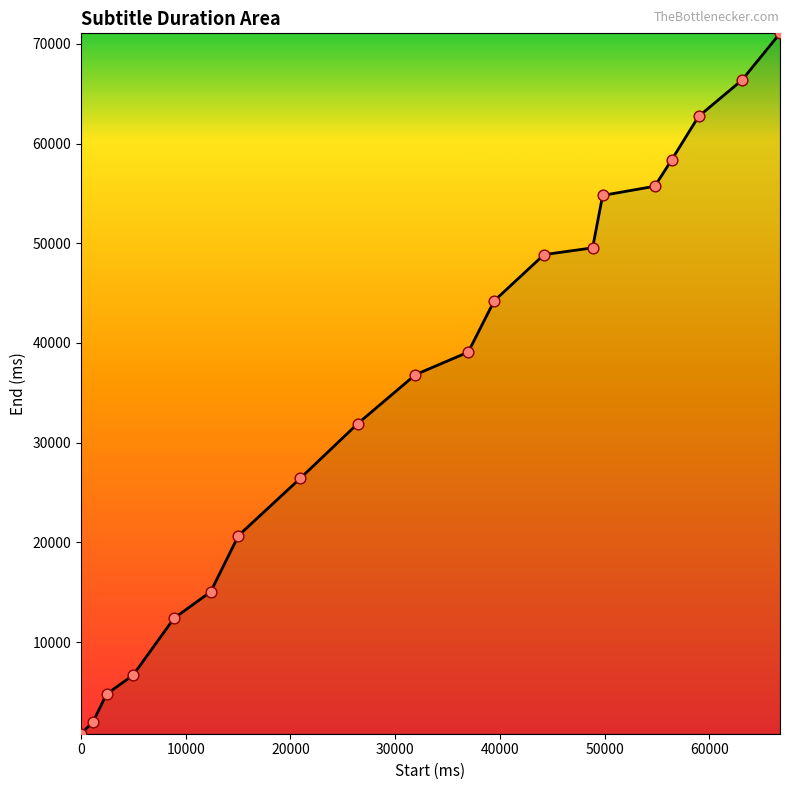

What is the difference between the maximum and minimum values?

70260